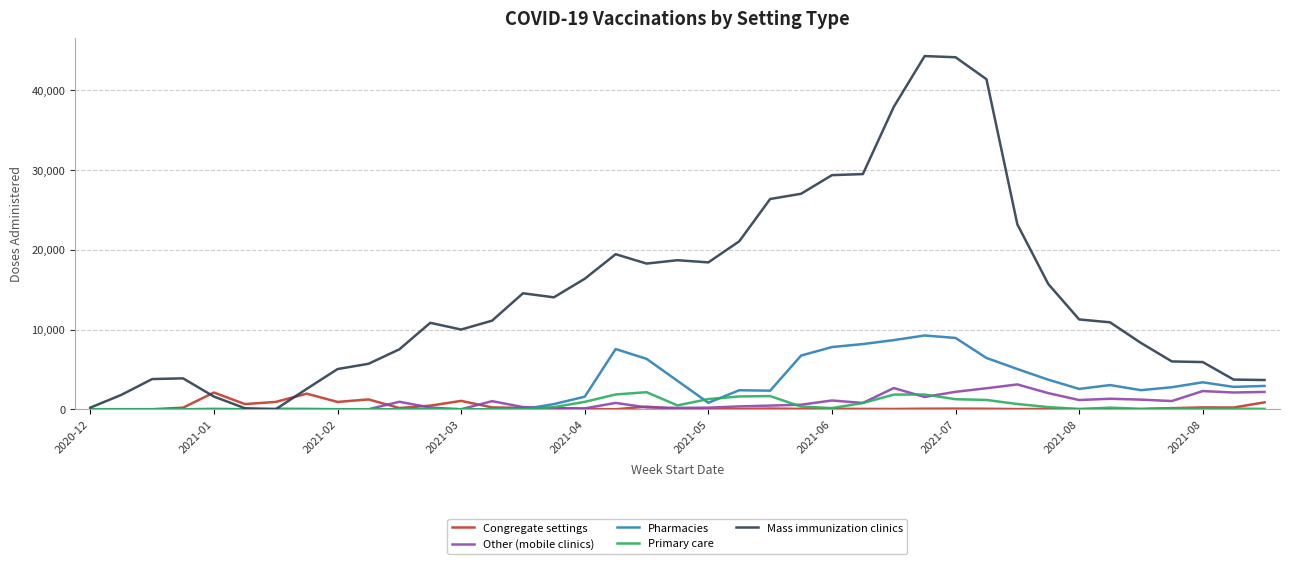

Which series has the largest range (max minus min)?

Mass immunization clinics